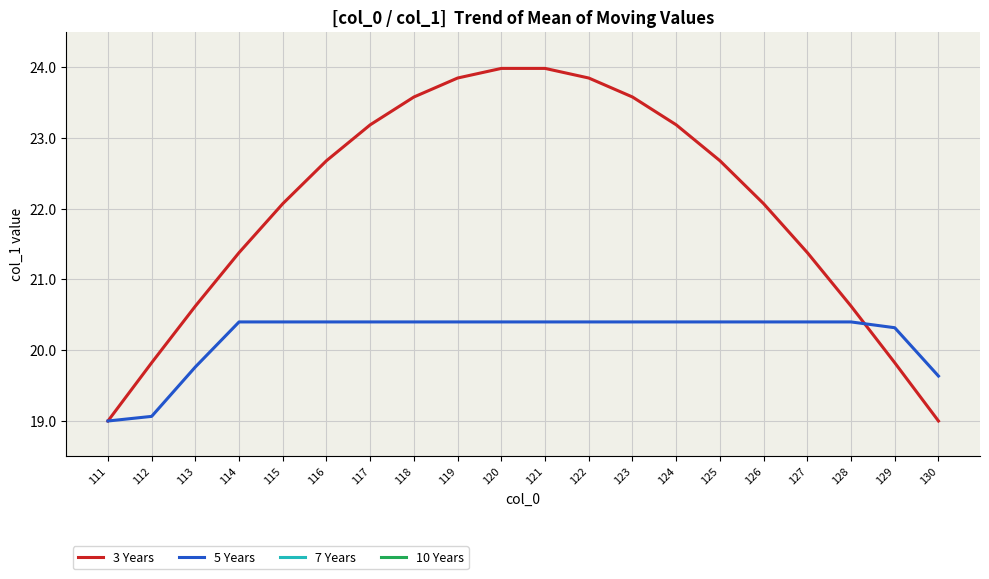

What is the value of the 7 Years point at the 3rd from the left?

16.8